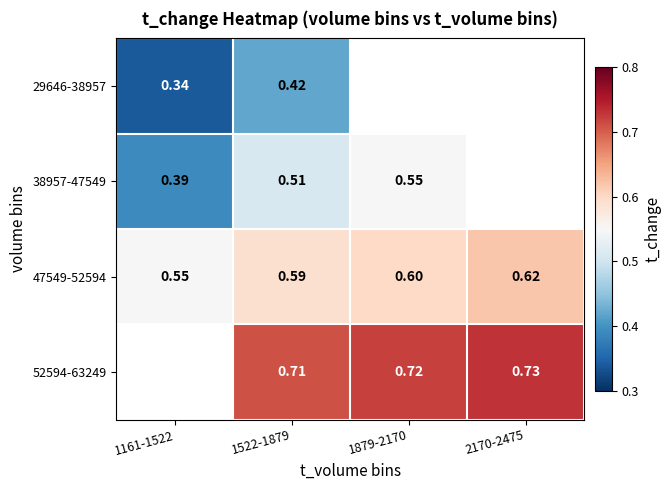

Is the value of 29646-38957 at 1161-1522 greater than the value of 47549-52594 at 1161-1522?

No